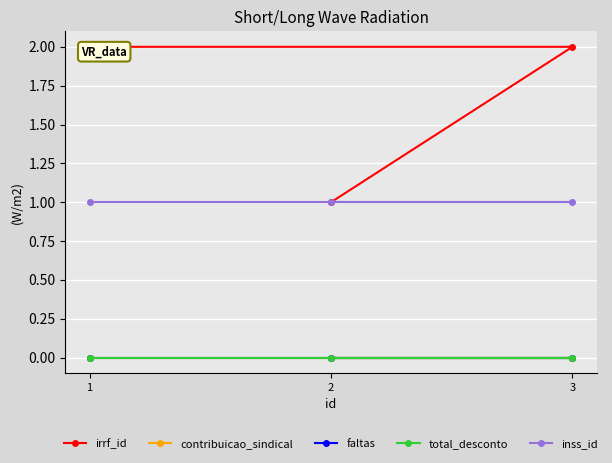

What is the difference between the second highest and minimum values in the irrf_id series?

1